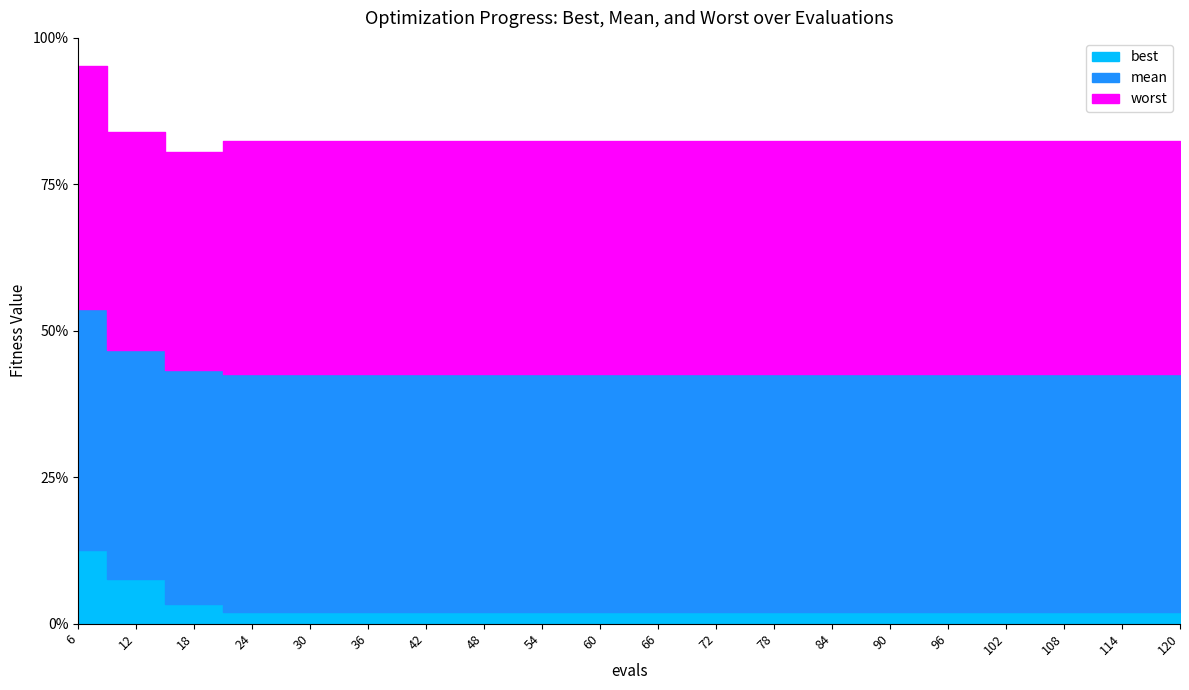

True or false: mean and best cross at least once.

False